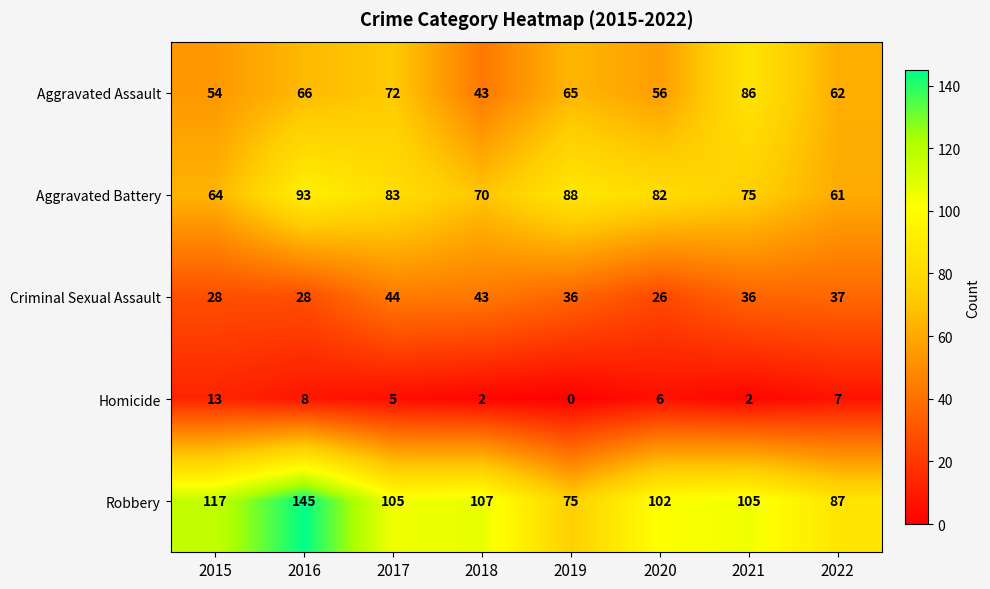

Rank the series at 2017 from highest to lowest value.

Robbery, Aggravated Battery, Aggravated Assault, Criminal Sexual Assault, Homicide